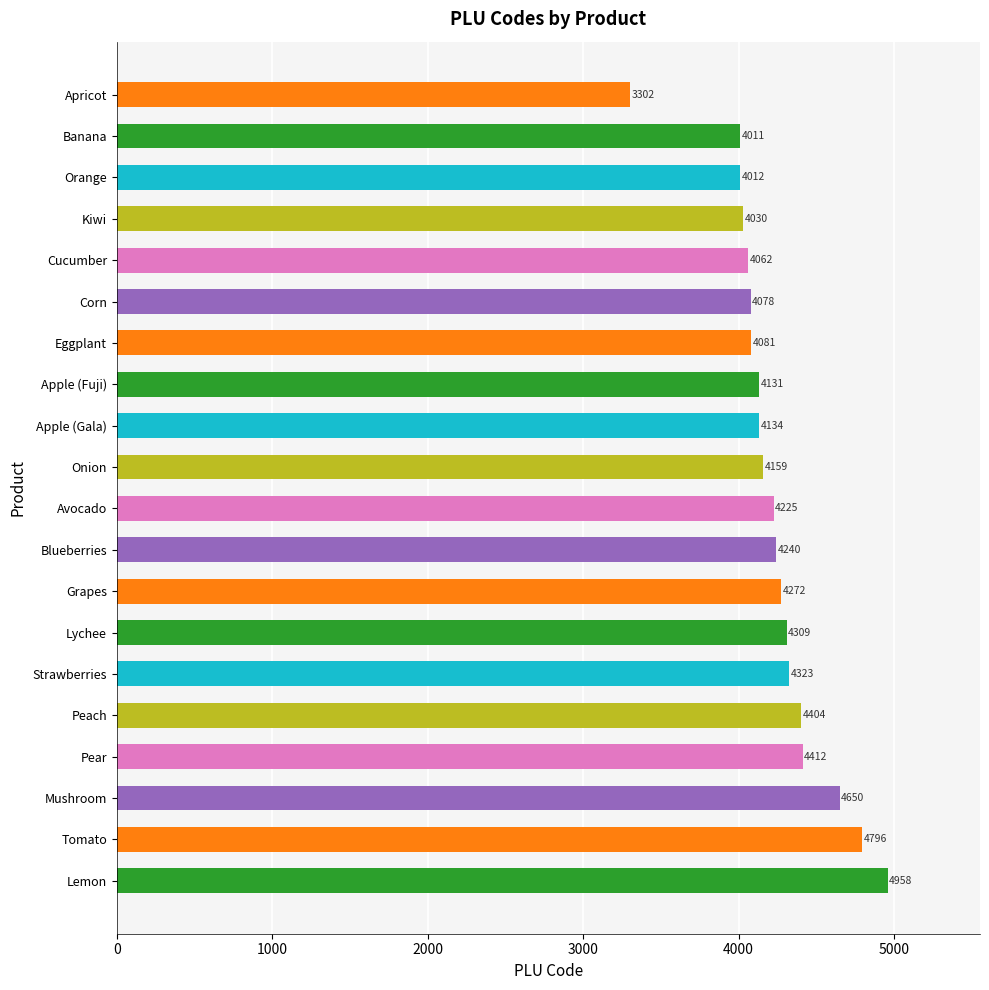

Count the number of categories in the chart.

20